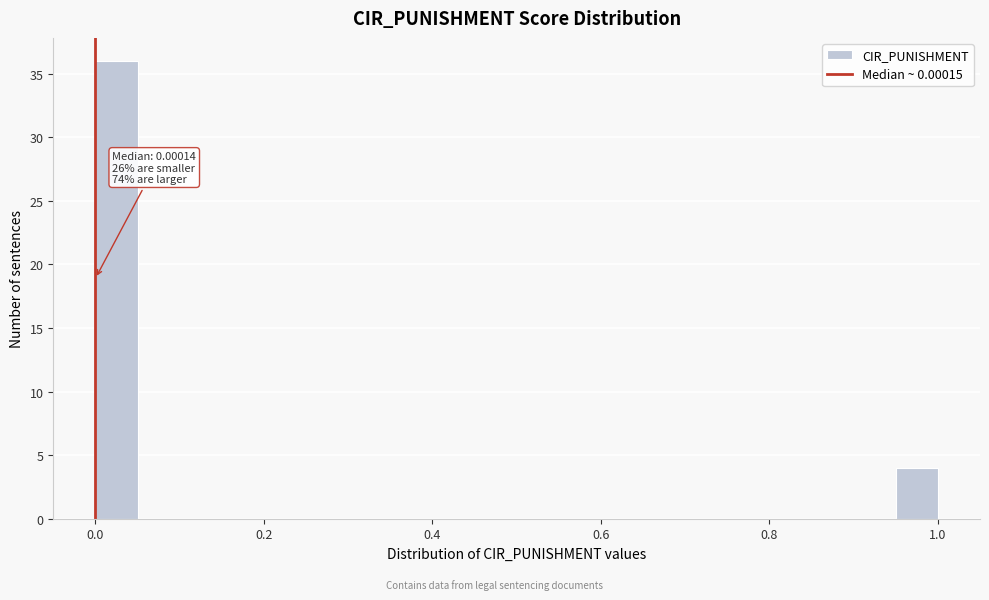

Read against the x-axis, roughly where is the centre of the tallest bar?

0.02